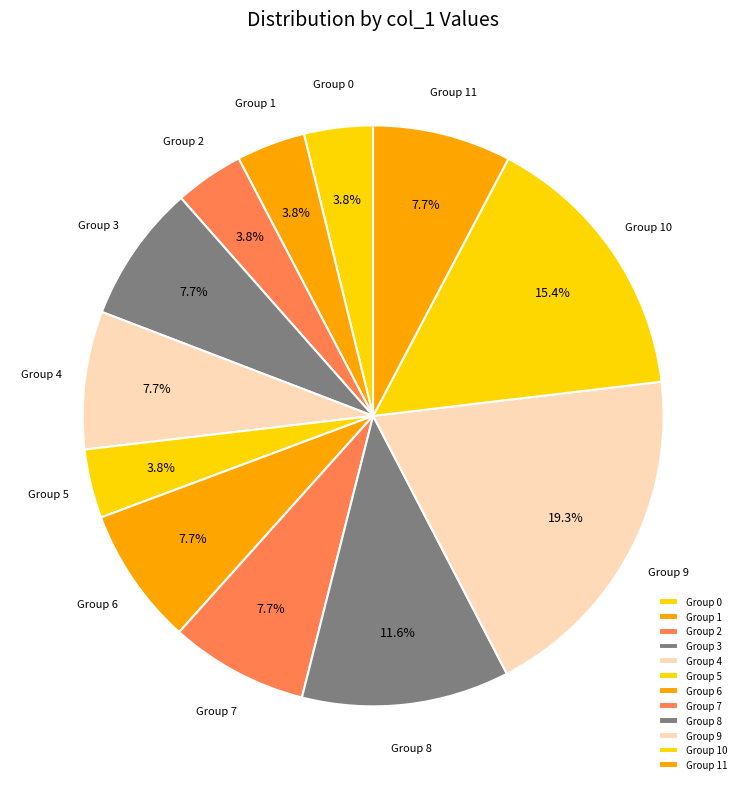

How many slices are in this pie chart?

12